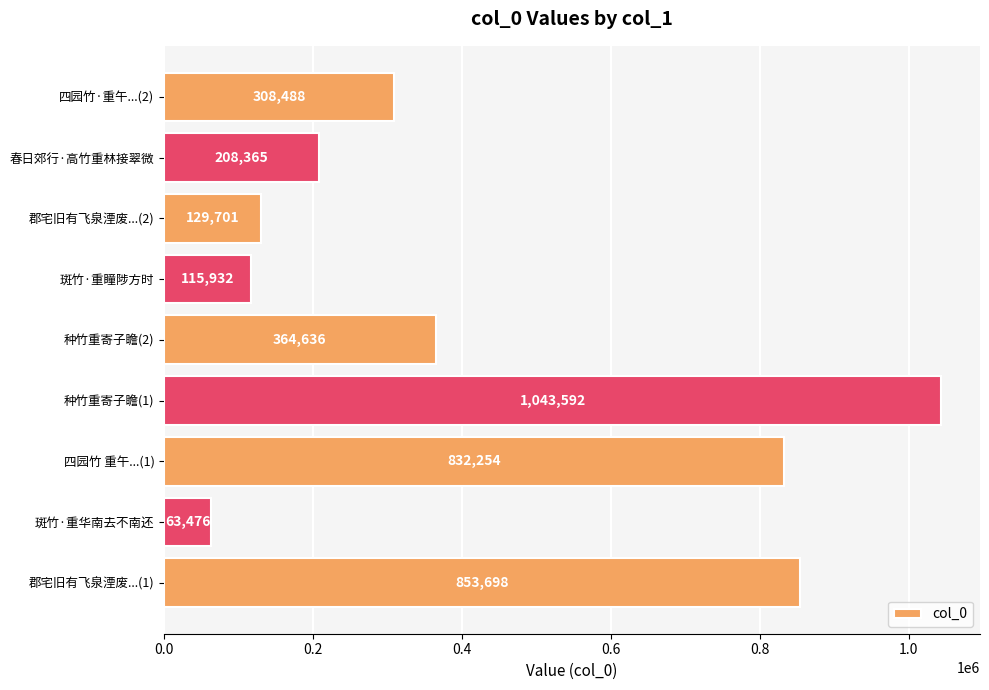

True or false: the data shows 216251 at 种竹重寄子瞻(2).

False